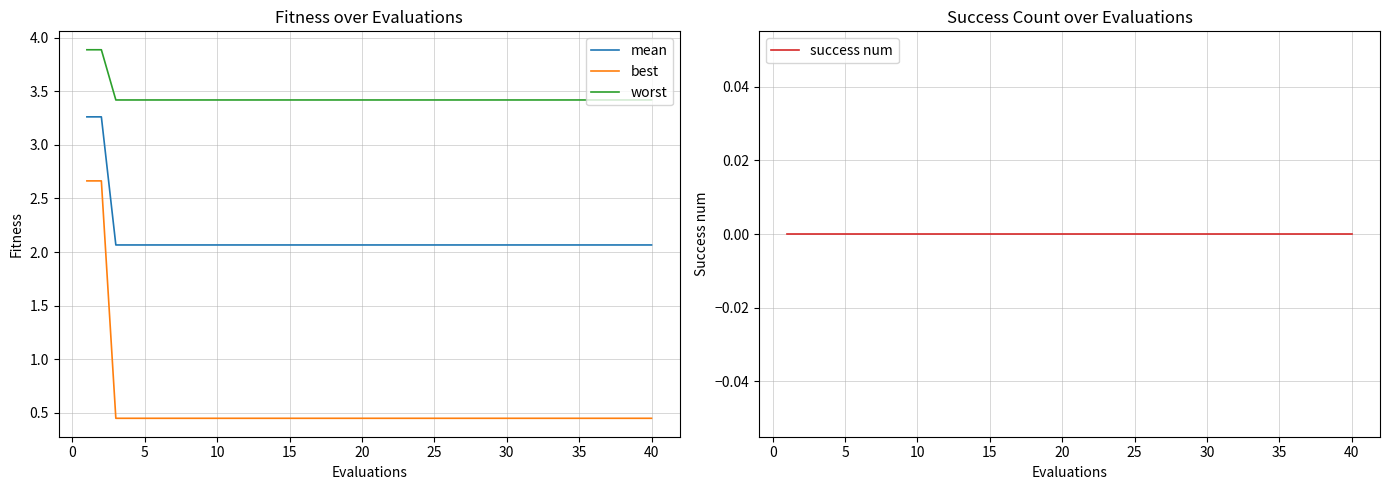

What is the lowest value of the worst series?

3.4